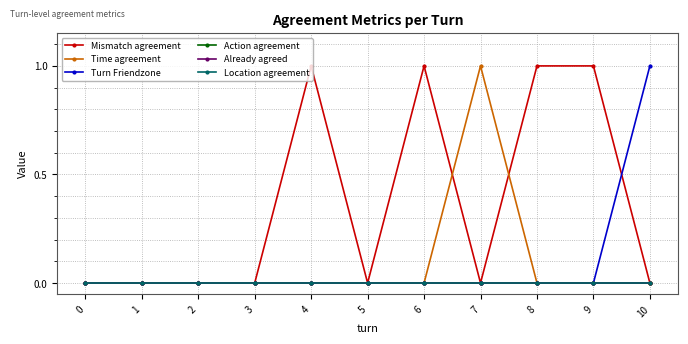

Does the chart have visible grid lines?

Yes